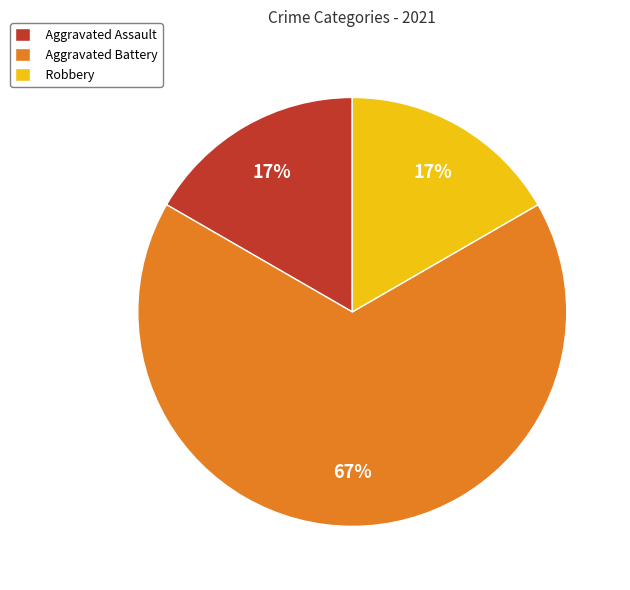

To the nearest percent, what is the combined percentage of Aggravated Battery and Robbery?

83%